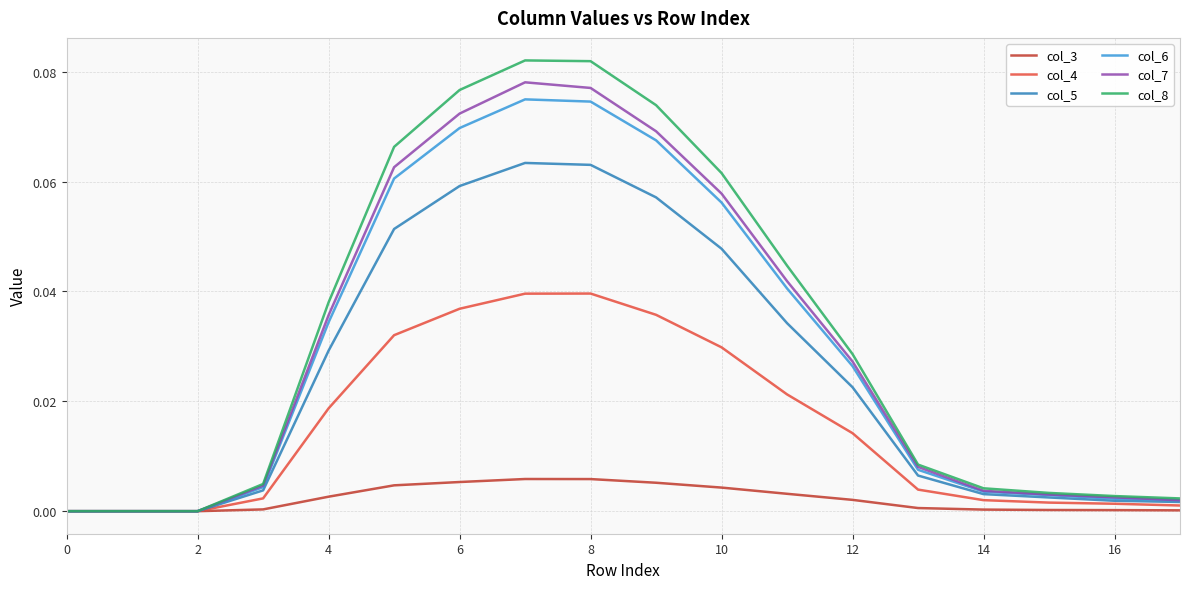

Which series has the largest range (max minus min)?

col_8